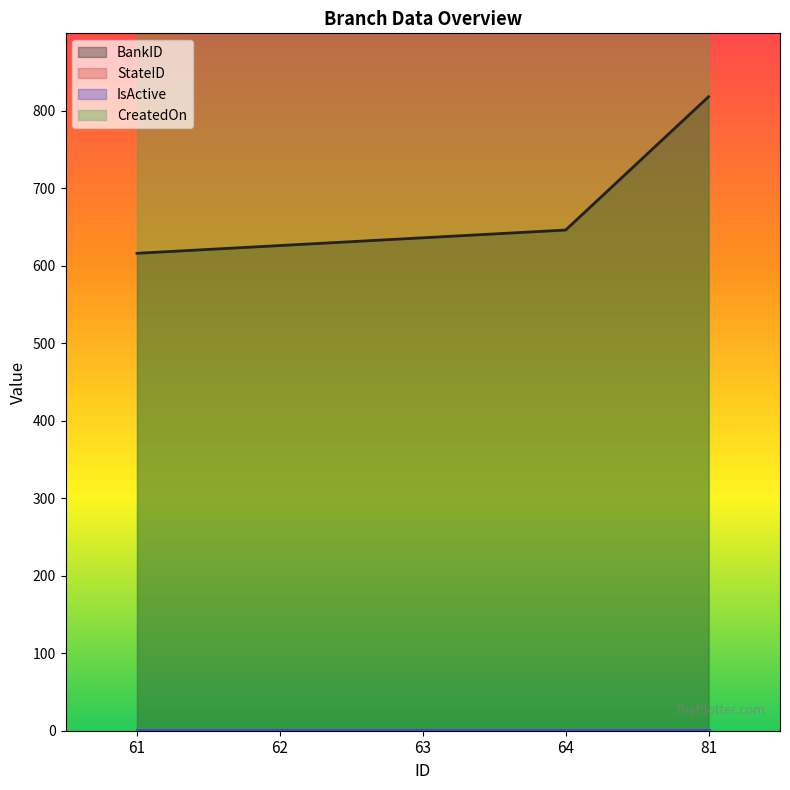

What is the value of the BankID point at the 1st from the left?

616